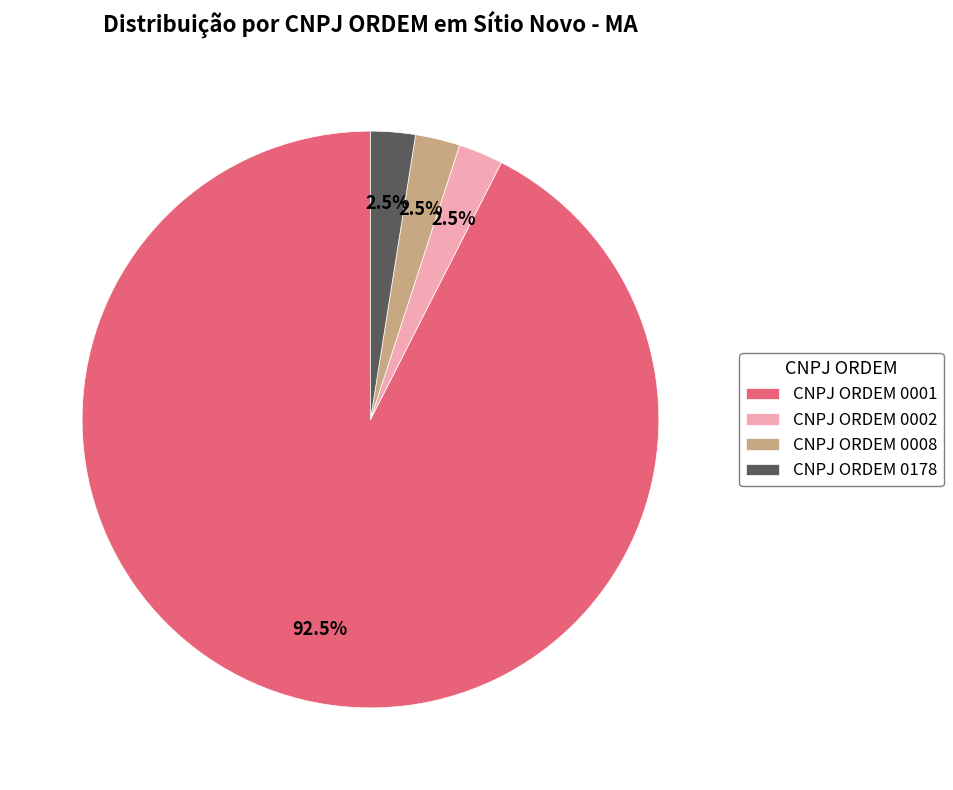

What percentage is NOT represented by CNPJ ORDEM 0002?

97.5%